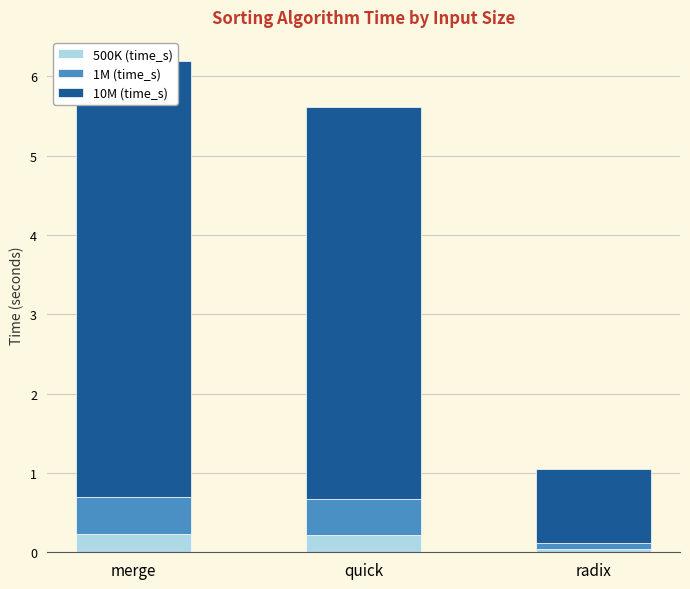

What is the maximum value for 1M (time_s)?

0.5